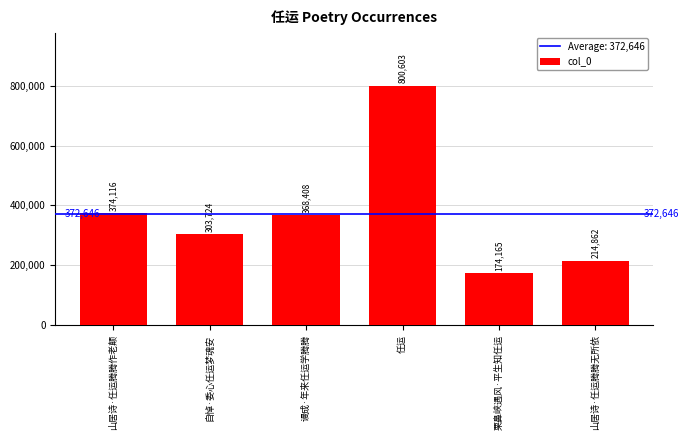

What is the difference between the maximum and minimum values?

626438